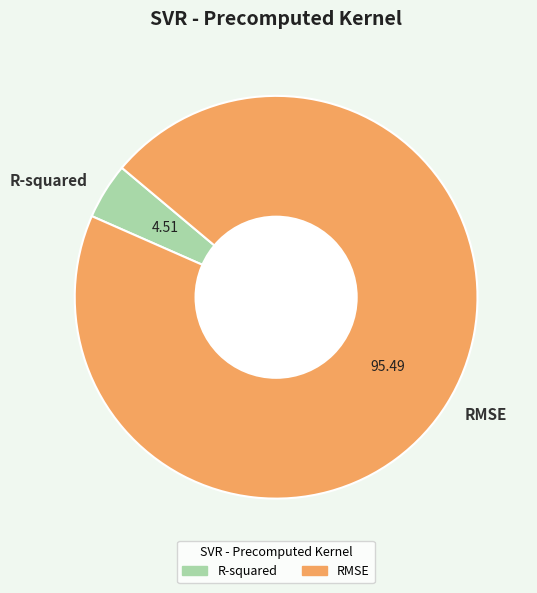

Rank the categories by value from lowest to highest.

R-squared, RMSE